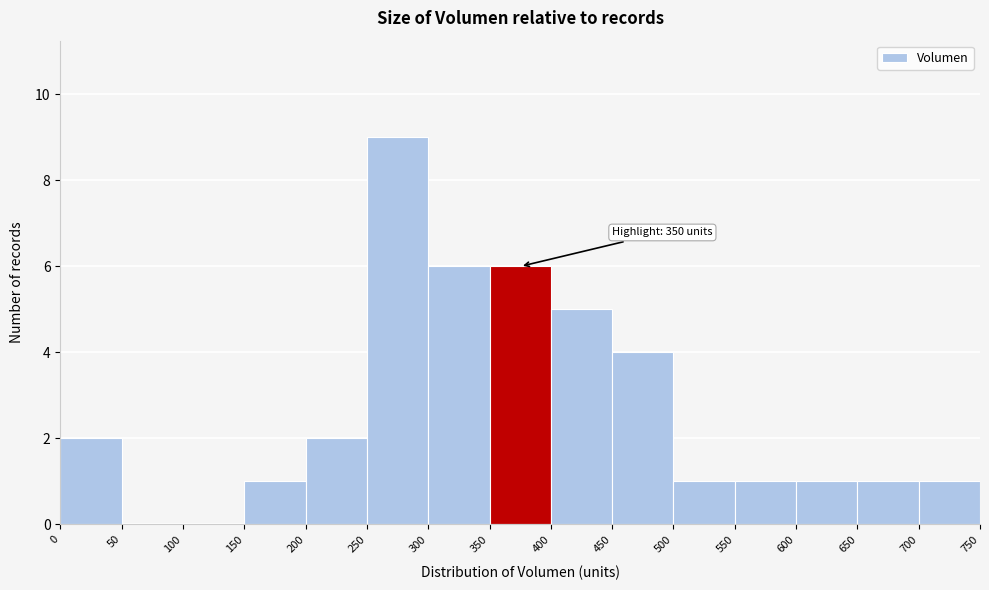

Over which range of the x-axis is the bar tallest?

250 to 300